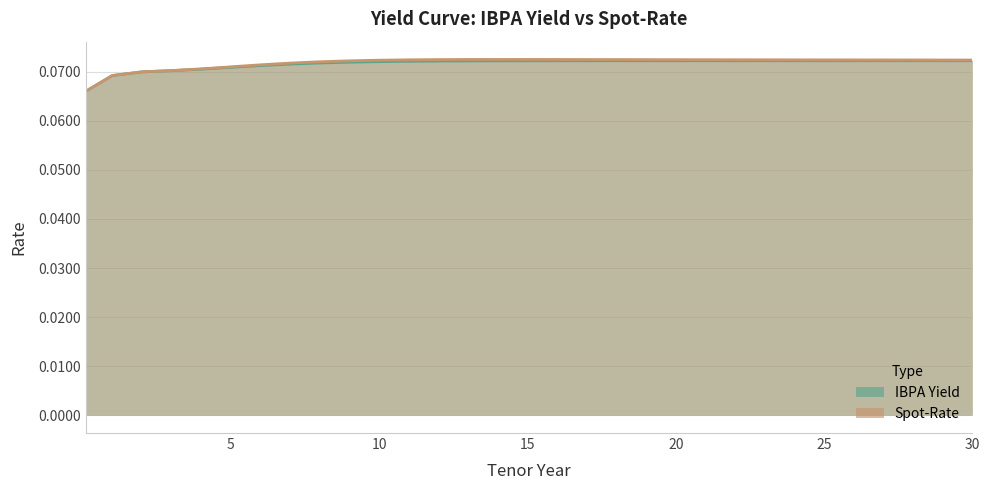

True or false: IBPA Yield and Spot-Rate intersect in this chart.

False